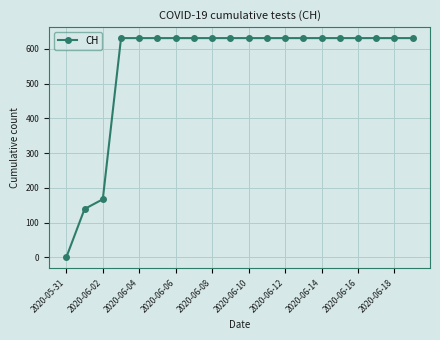

How many data points are less than 631?

3